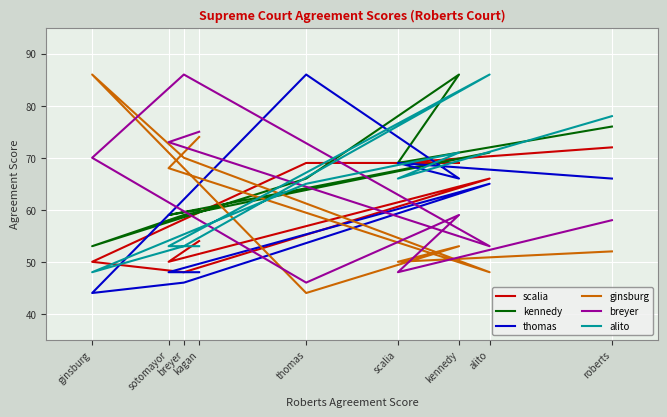

What are all the series names shown in the legend?

scalia, kennedy, thomas, ginsburg, breyer, alito